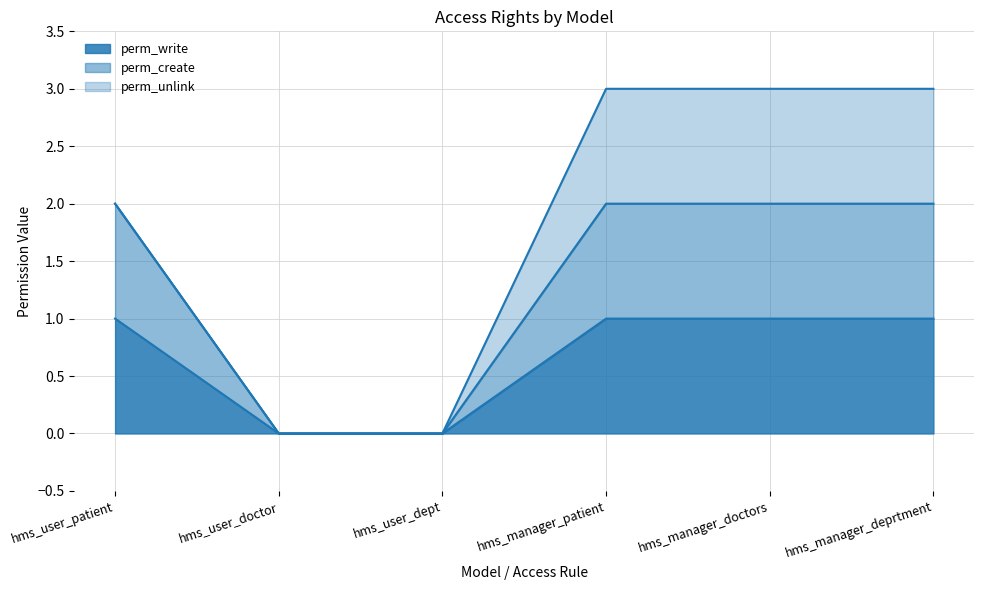

Between hms_user_dept and hms_manager_doctors, which series saw the biggest shift?

perm_create